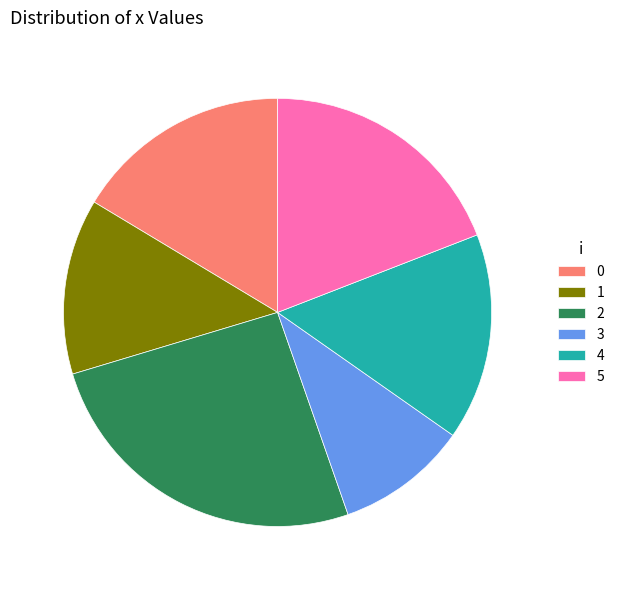

Is the sum of 1 and 0 greater than half?

No